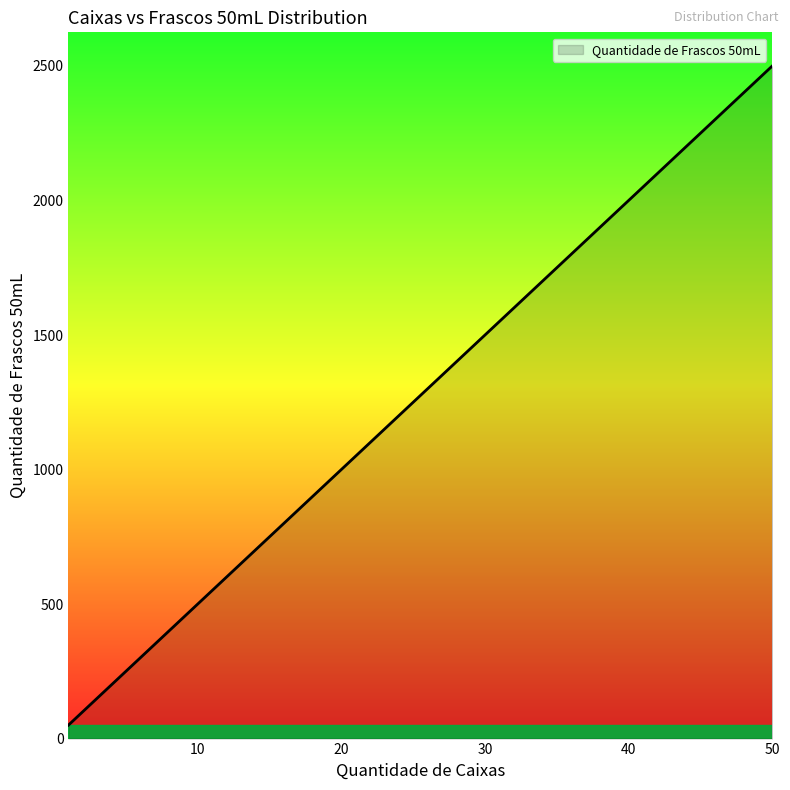

What is the difference between the maximum and minimum values?

2450